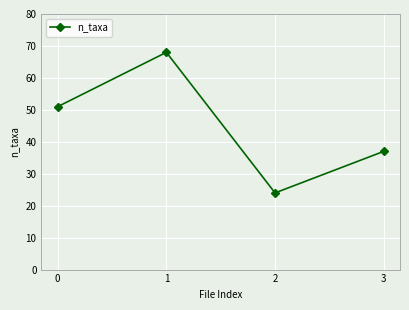

At which category does the chart reach its minimum across all series?

2